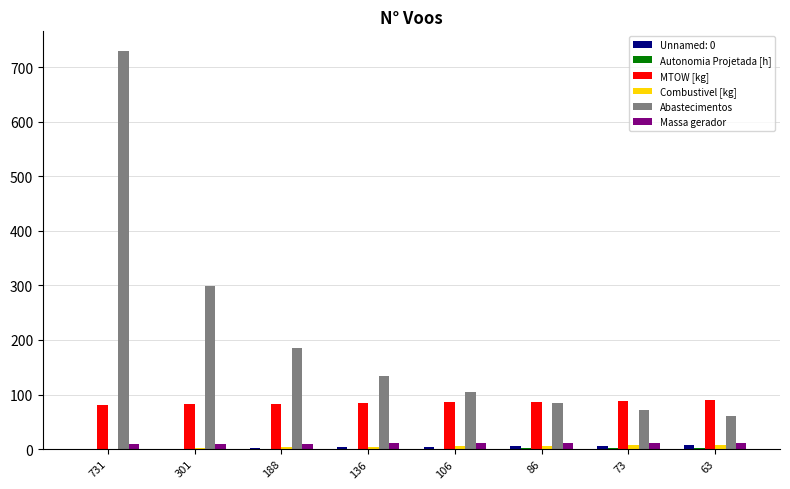

How many groups of bars are there?

8